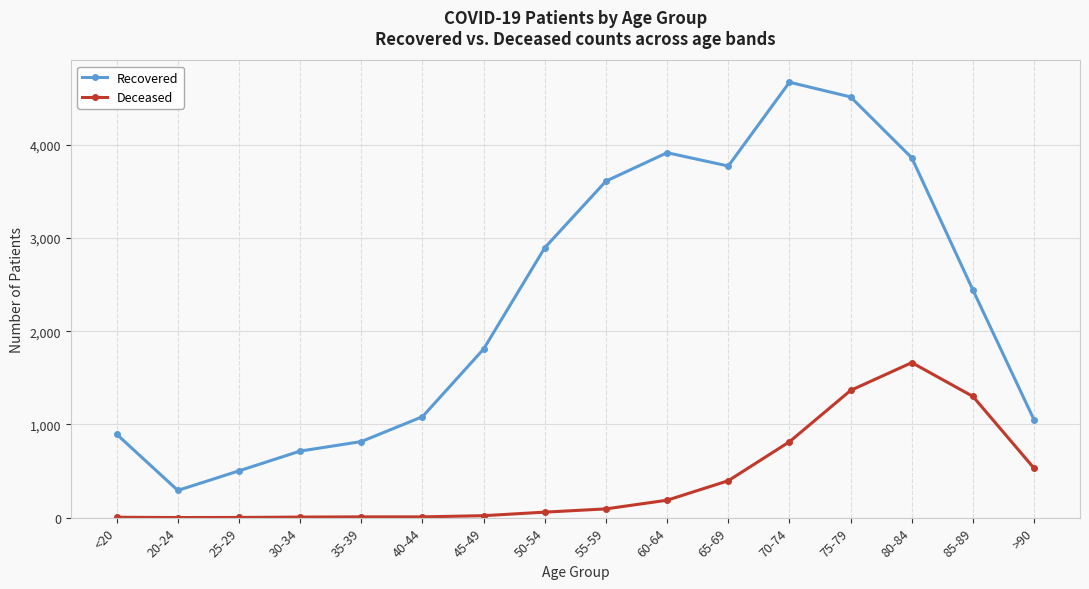

What is the maximum value shown in the chart?

4671